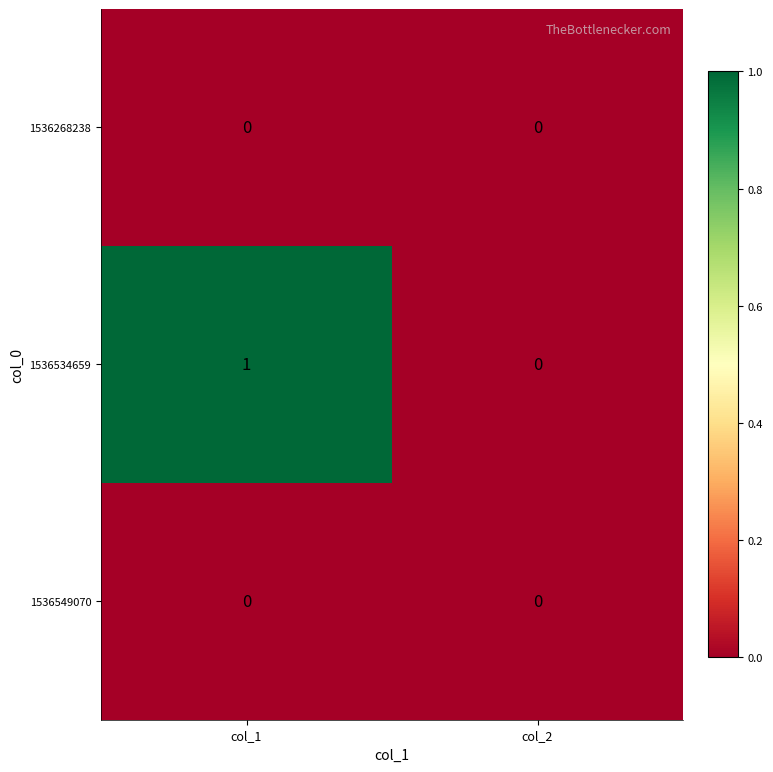

Between col_1 and col_2, which series saw the biggest shift?

1536534659